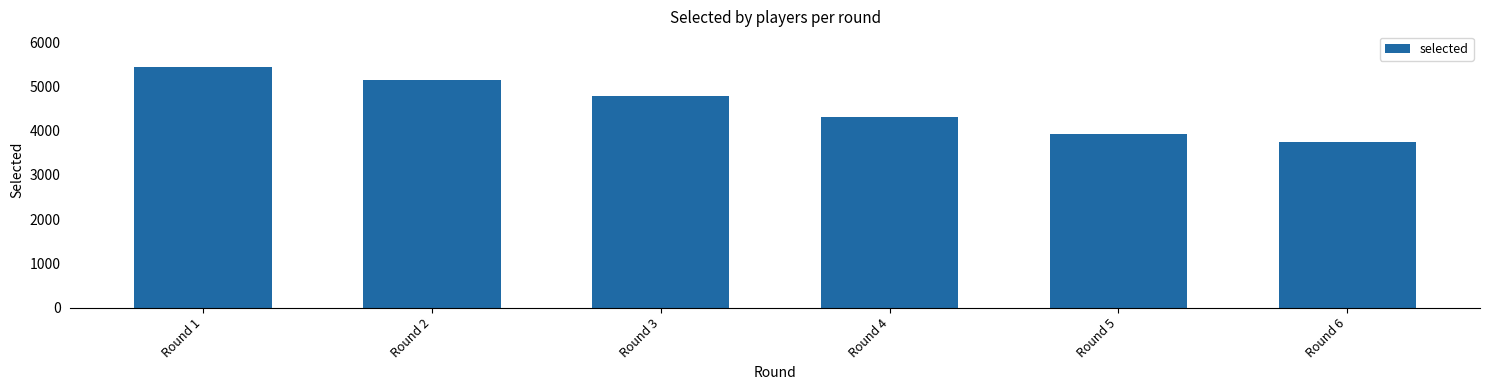

How many data points are less than 4796?

3